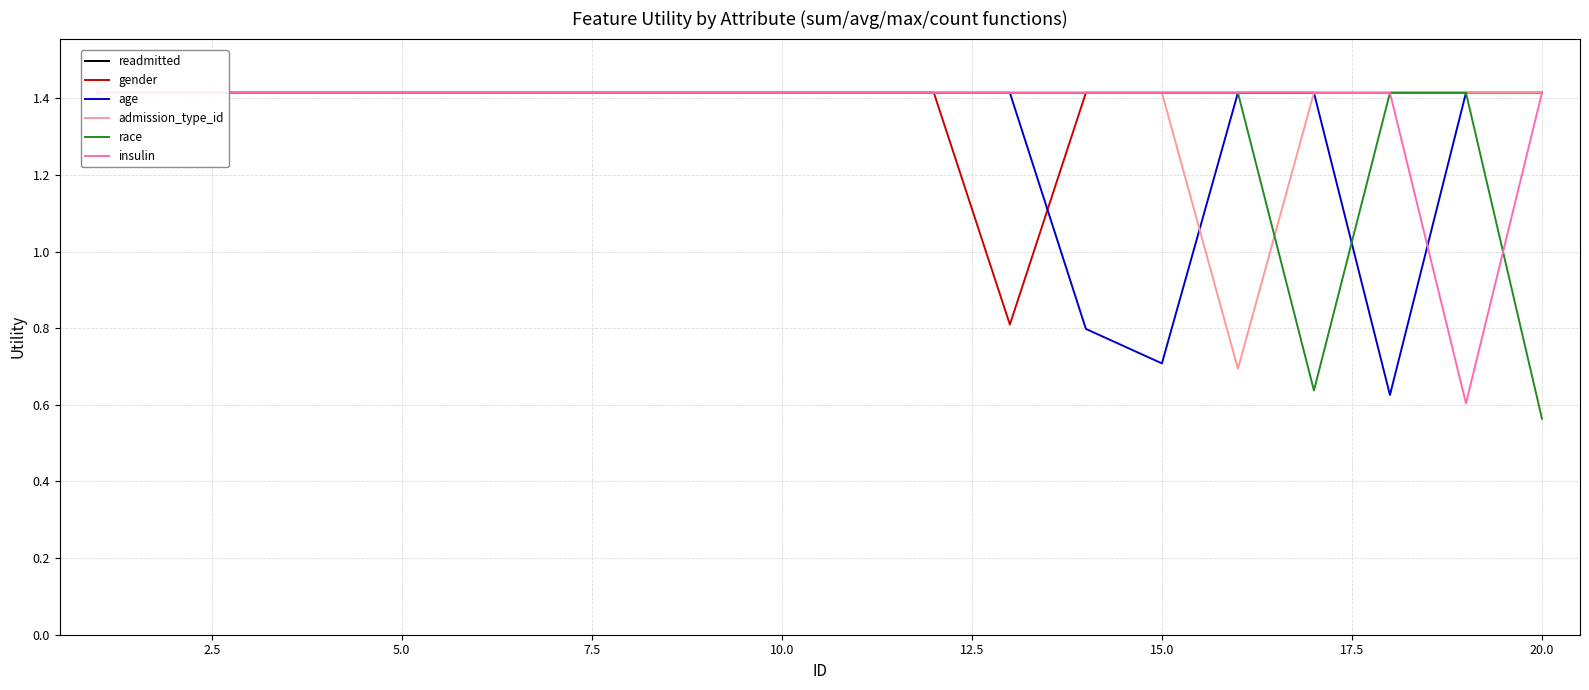

How many lines are shown in the chart?

6